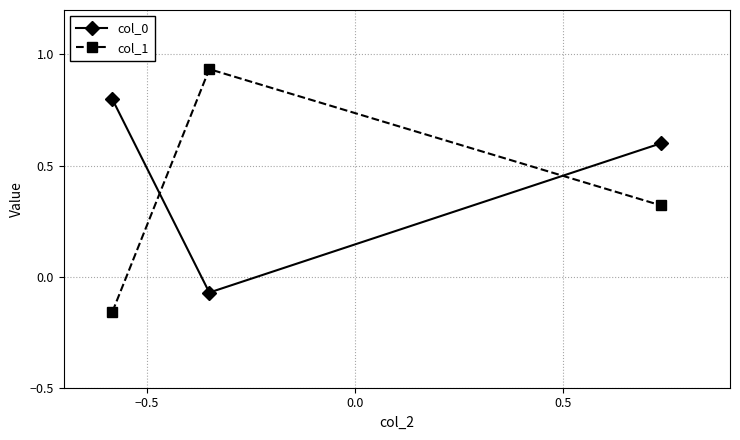

Which series has the largest range (max minus min)?

col_1